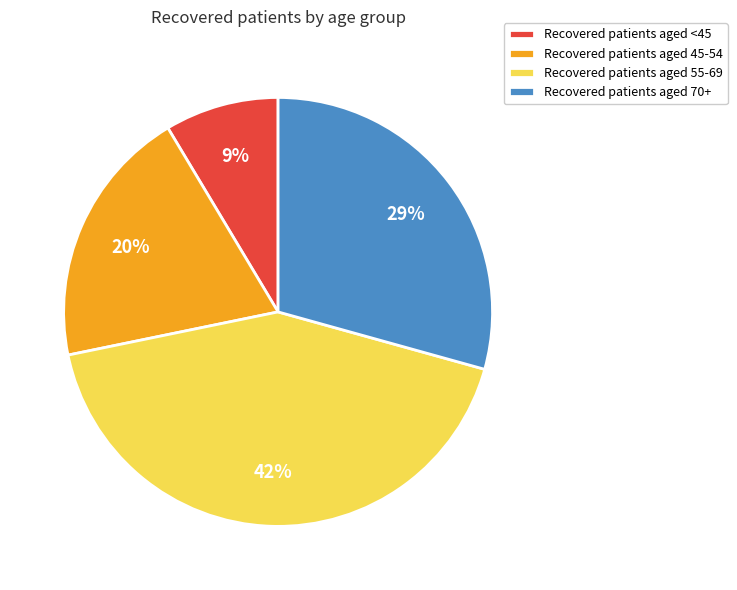

How many segments does this pie chart have?

4